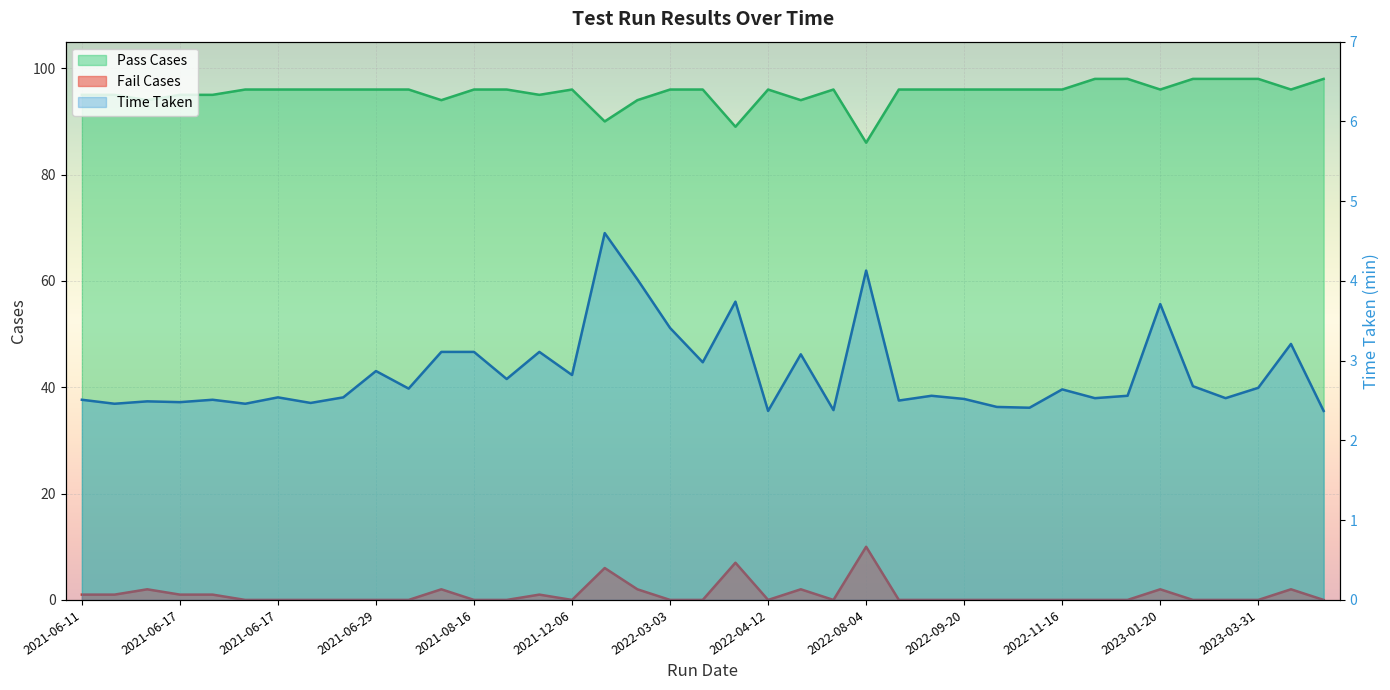

True or false: Fail Cases has more than 0 interior local peaks.

True